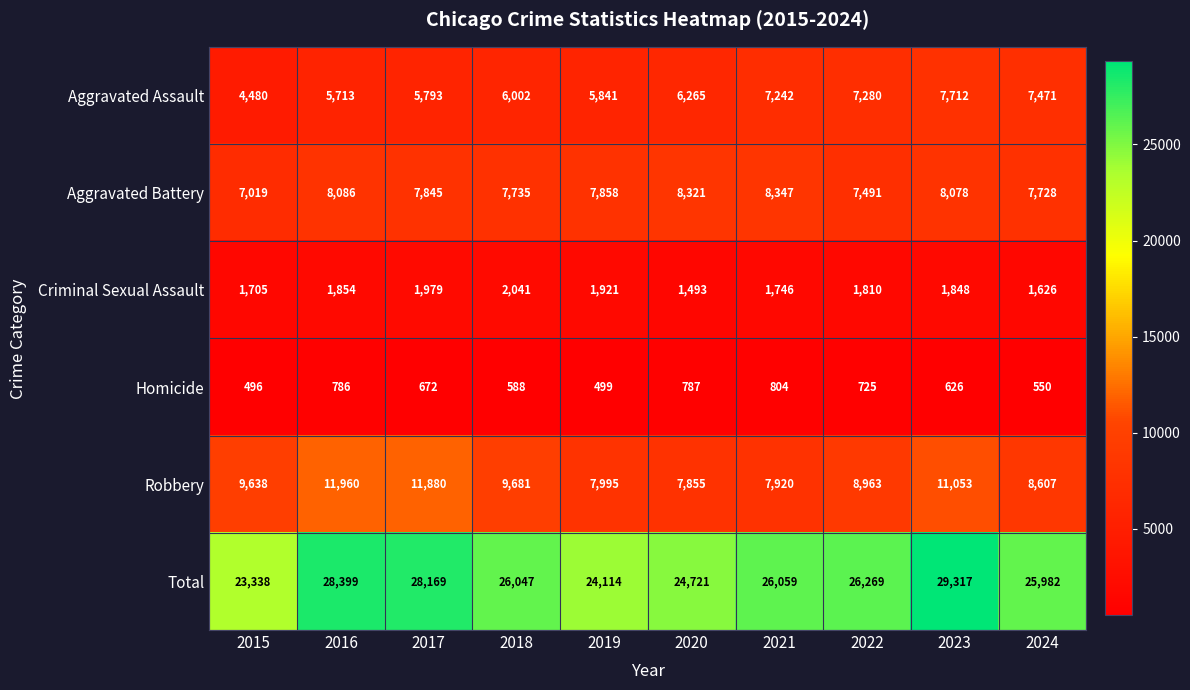

What is the difference between the Aggravated Assault values at 2022 and 2024?

191